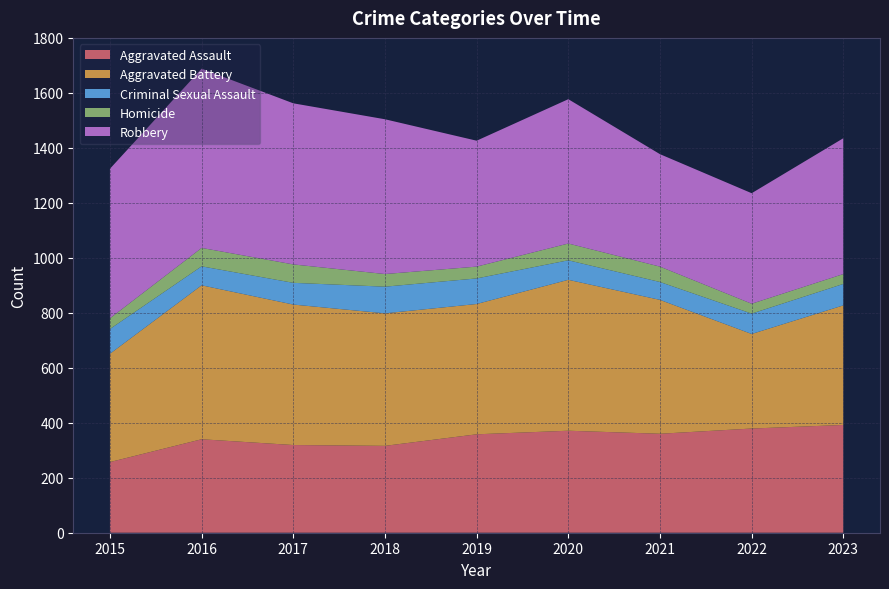

Reading left to right, what are all the values shown in this chart?

Aggravated Assault: 257	340	319	316	358	371	360	379	392
Aggravated Battery: 394	560	511	482	474	549	487	344	435
Criminal Sexual Assault: 90	69	79	97	93	71	65	74	78
Homicide: 39	67	67	46	43	61	56	36	36
Robbery: 544	652	586	563	458	525	409	402	494